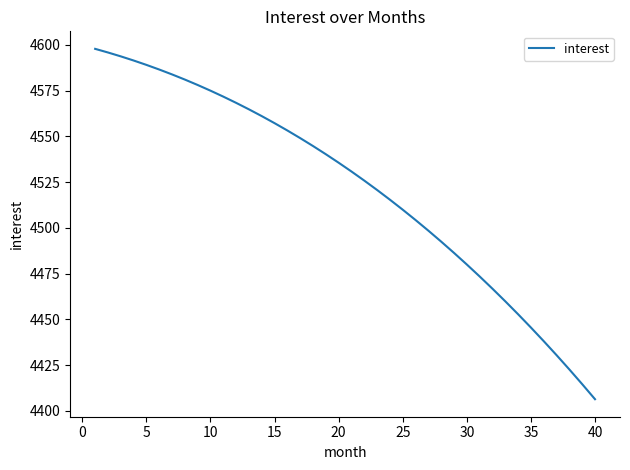

What is the maximum value shown in the chart?

4597.8